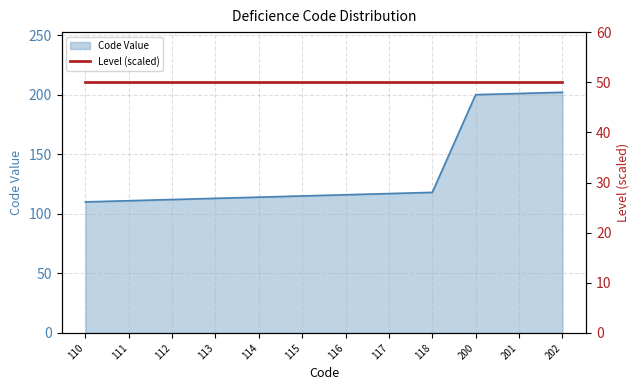

Reading left to right, list all the values displayed in this chart.

110	111	112	113	114	115	116	117	118	200	201	202